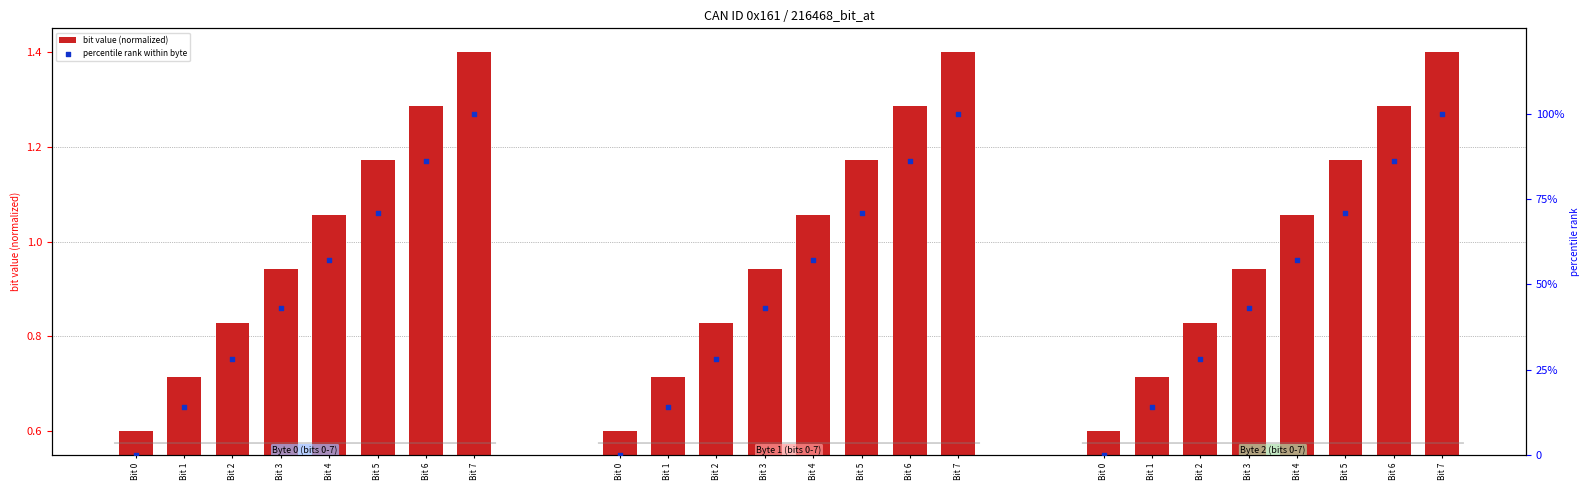

Which series has the largest total across all categories?

percentile rank within byte